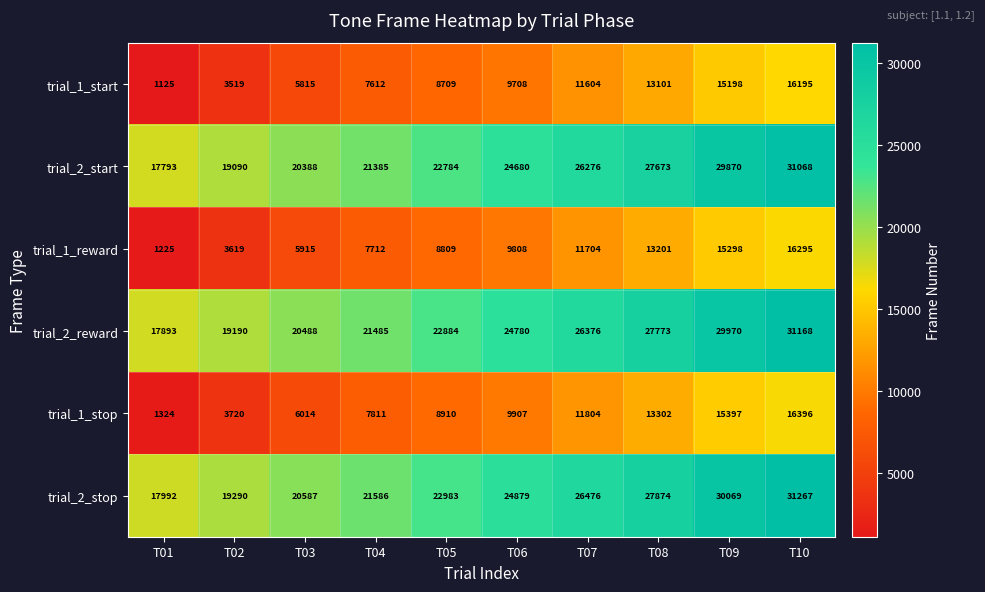

What is the minimum value for trial_1_reward?

1225